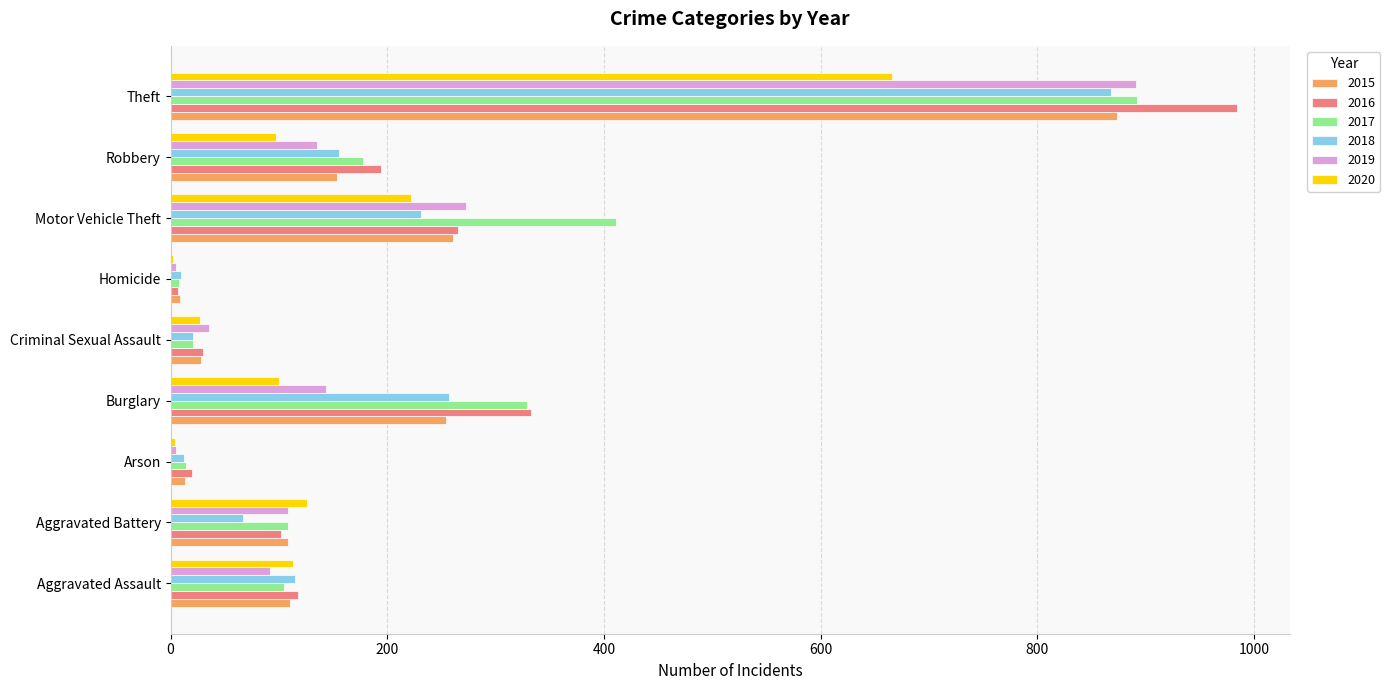

At which label does 2019 reach its peak?

Theft